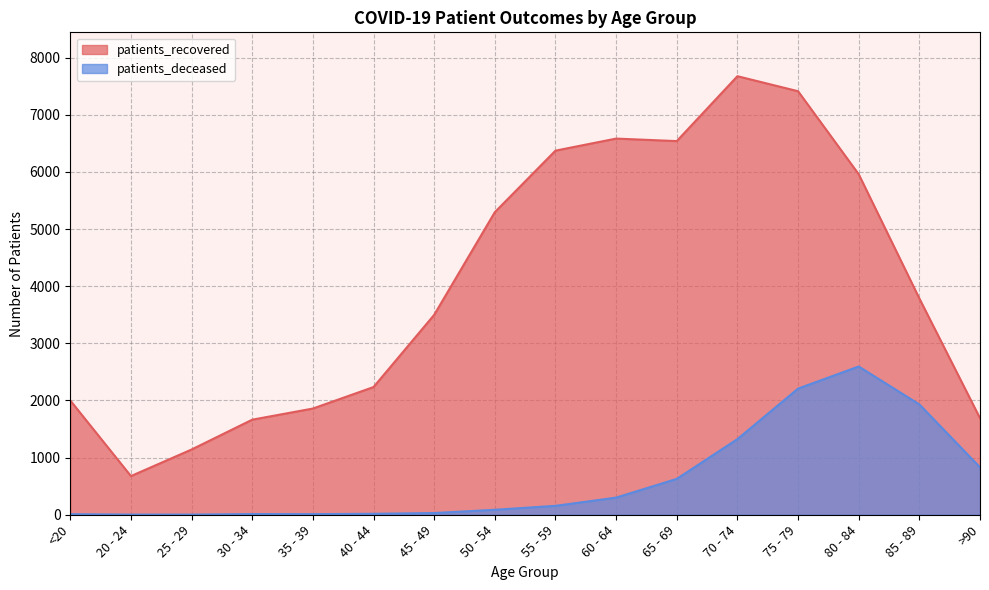

What is the label of the 12th point from the right?

35 - 39